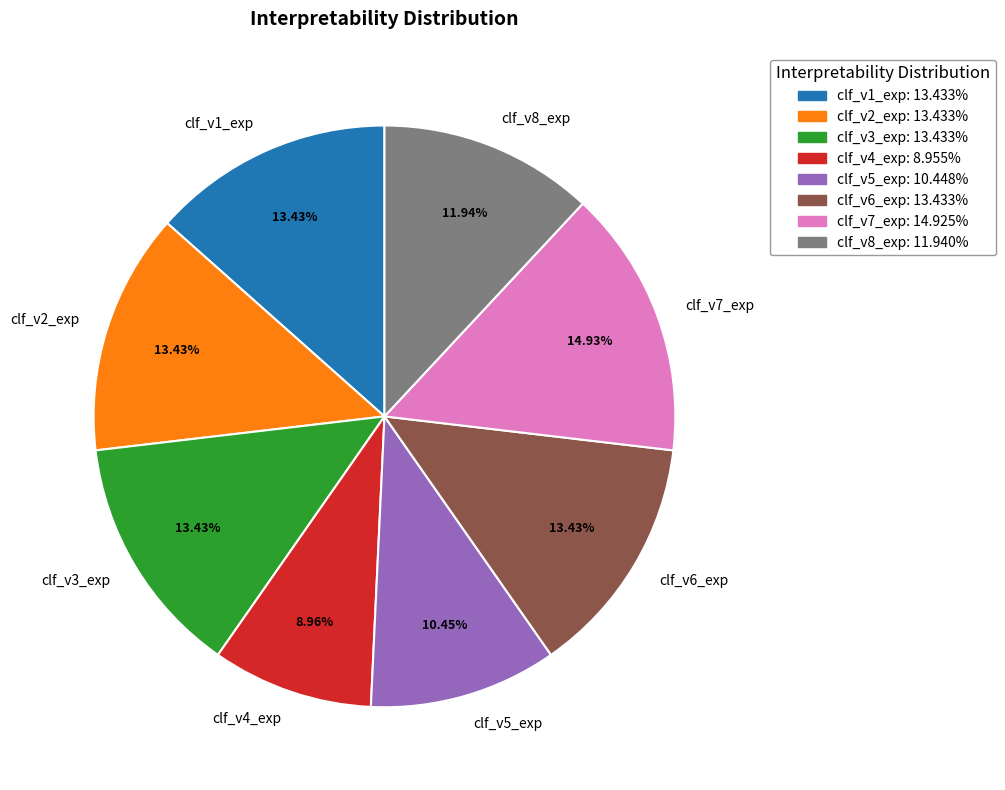

Is the sum of clf_v1_exp and clf_v3_exp greater than half?

No